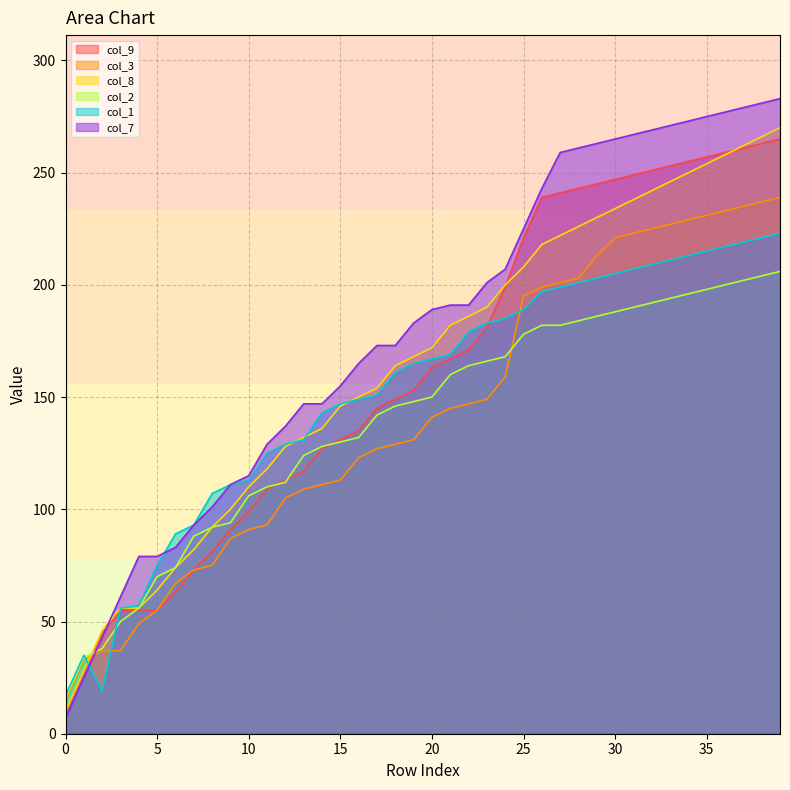

Which has a higher value, 17 or 24?

24